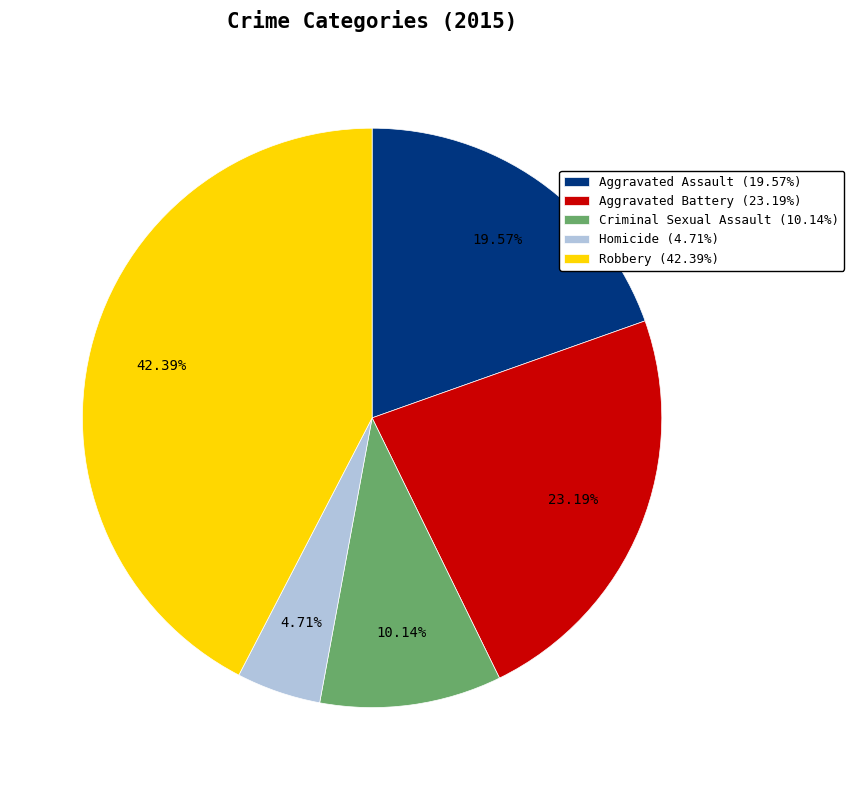

How many slices are in this pie chart?

5